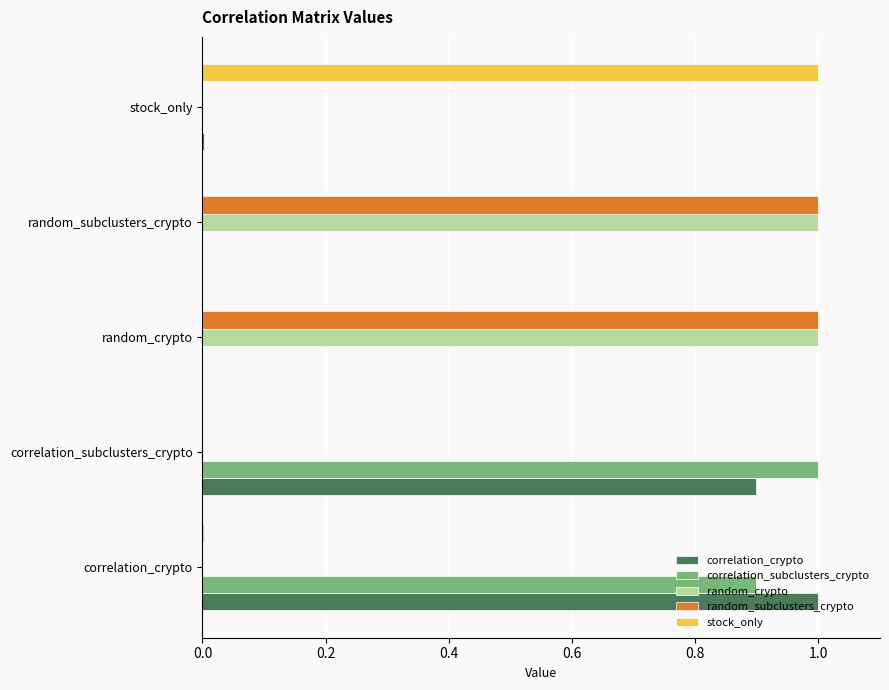

How many series are shown in this chart?

5